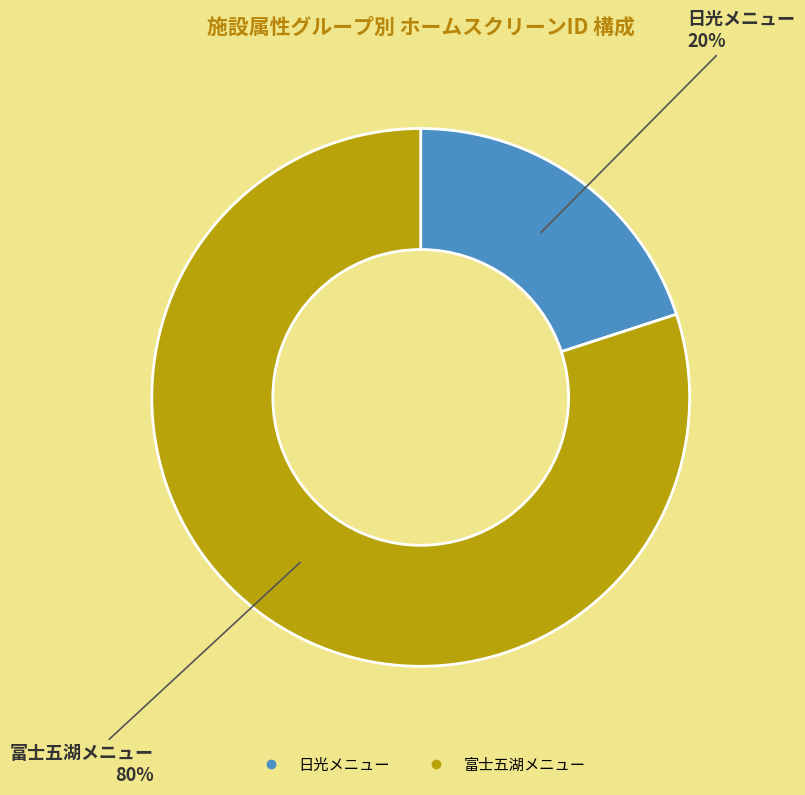

To the nearest percent, what is the combined percentage of 日光メニュー and 富士五湖メニュー?

100%